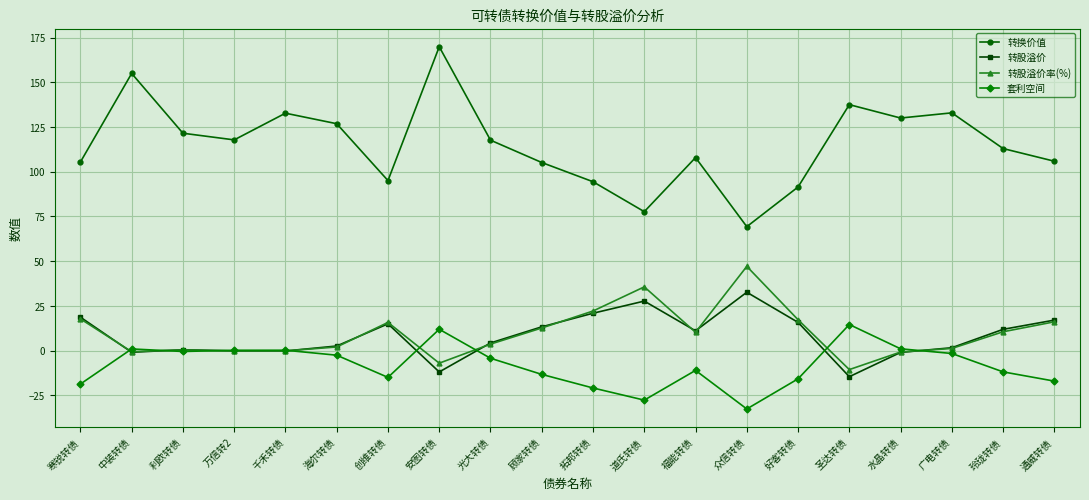

In 转股溢价, how many points are higher than both neighbors (excluding endpoints)?

4